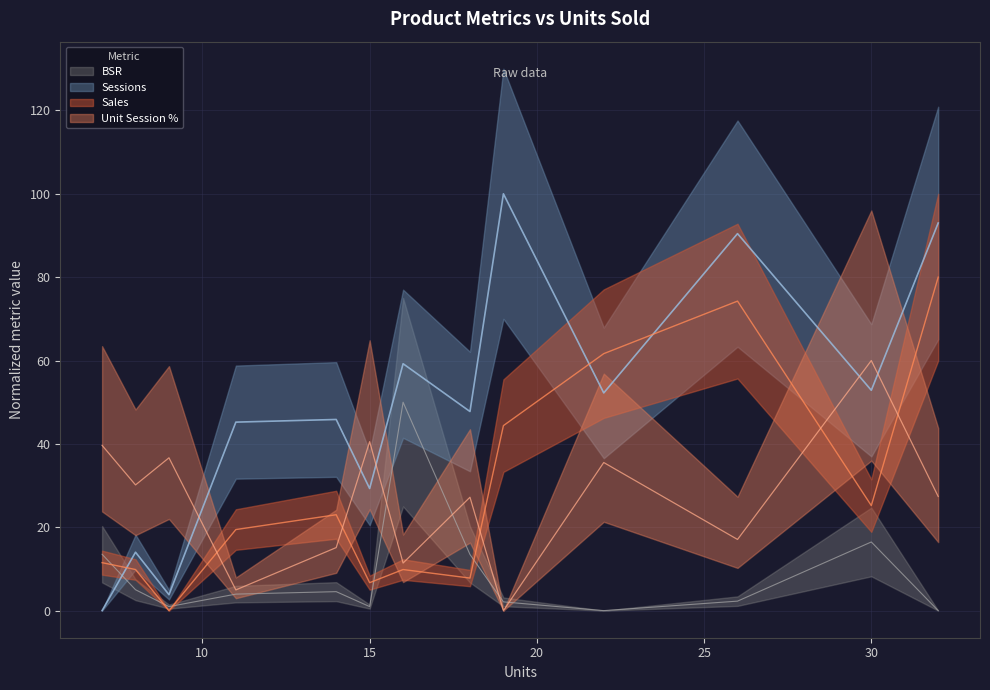

Between 22 and 30, which series saw the biggest shift?

Sales